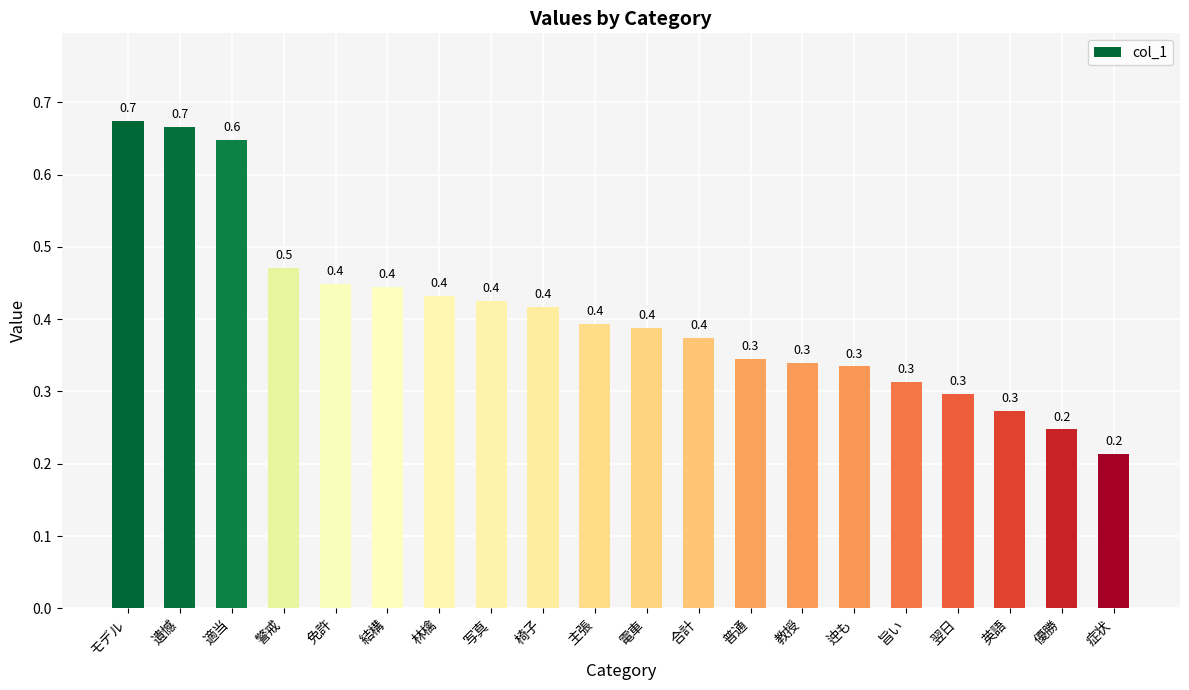

What is the smallest value displayed?

0.2